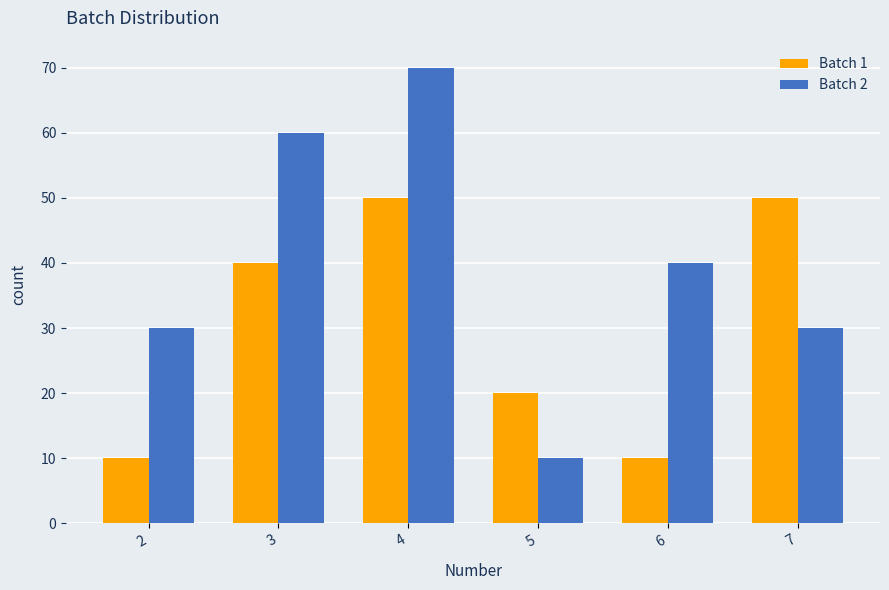

What is the difference between the maximum and minimum values in the Batch 1 series?

40